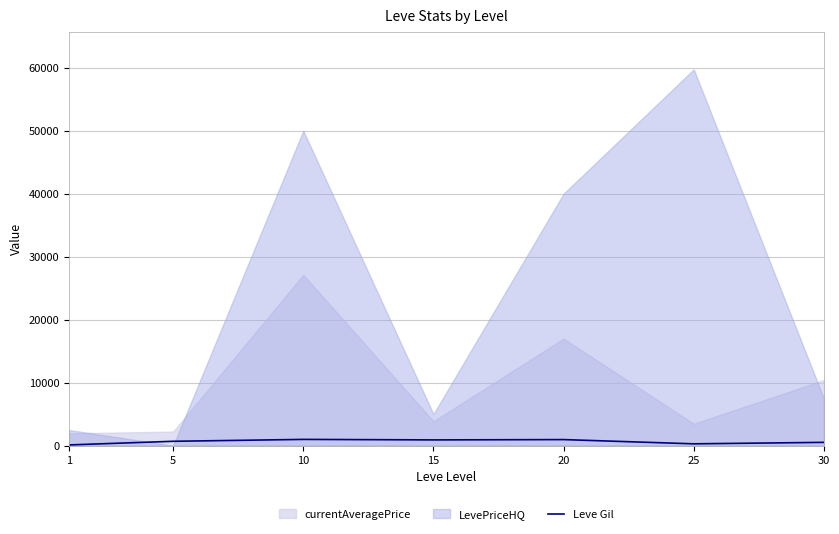

Is it true that the value at 5 is 1114?

False